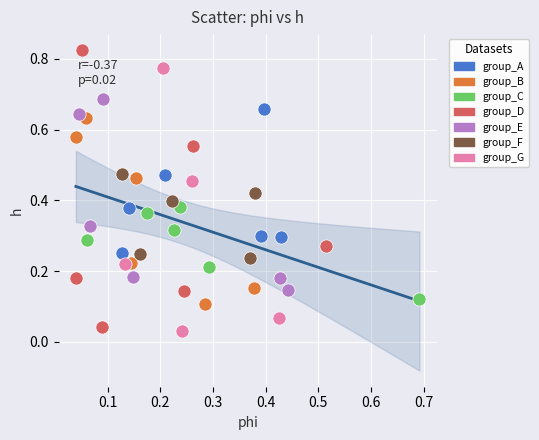

Which series reaches the maximum Y coordinate?

group_D